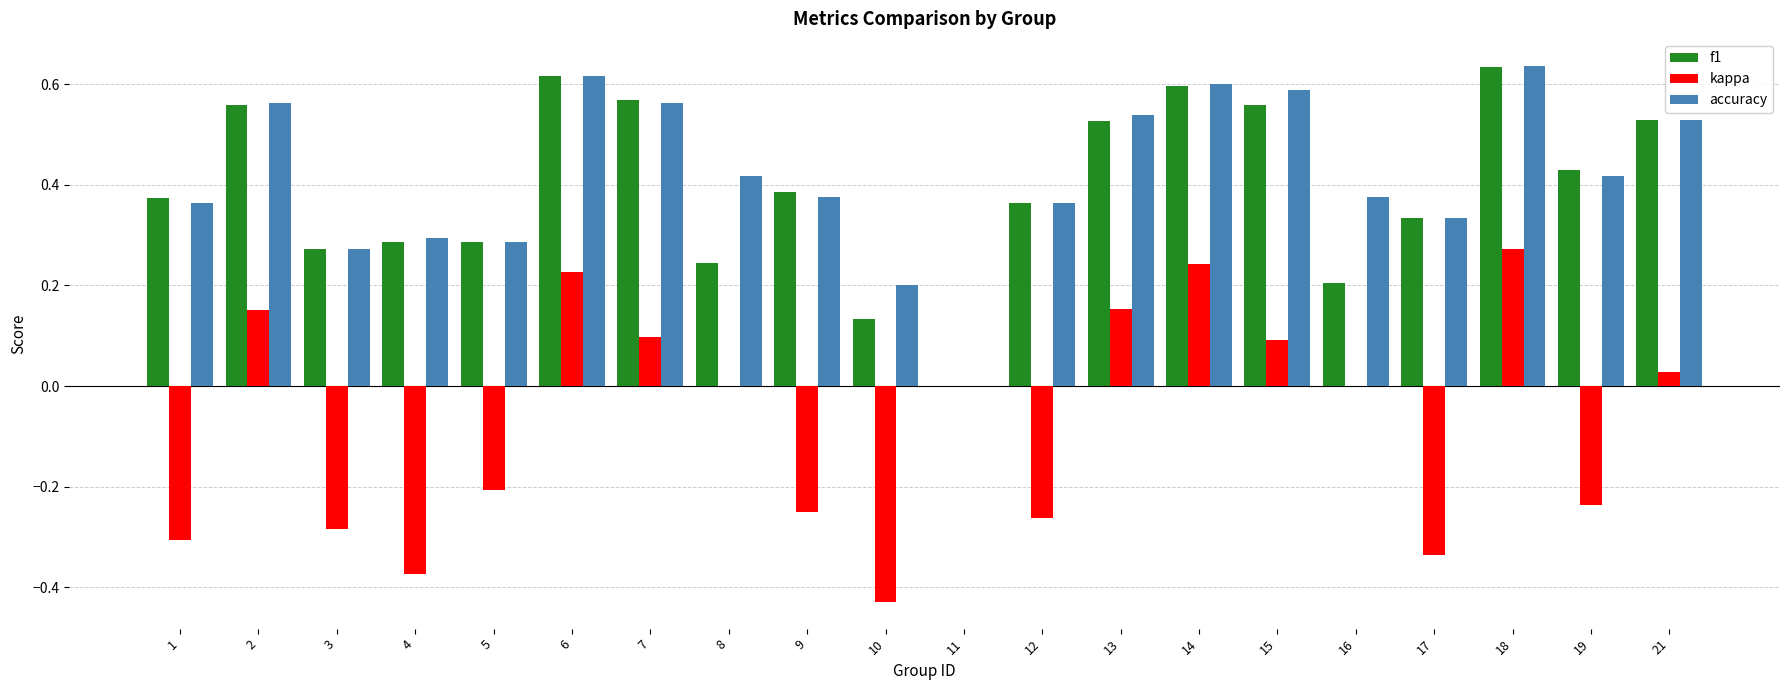

True or false: f1 has a value of 0.3 at 4.

True